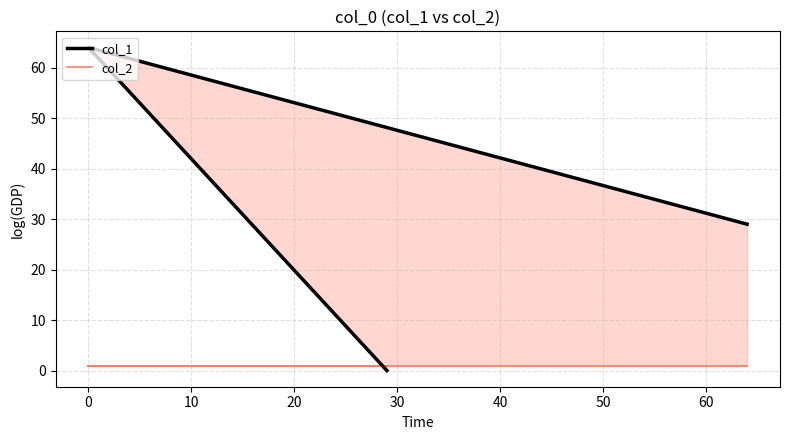

How many values in the col_1 series are below 29?

1